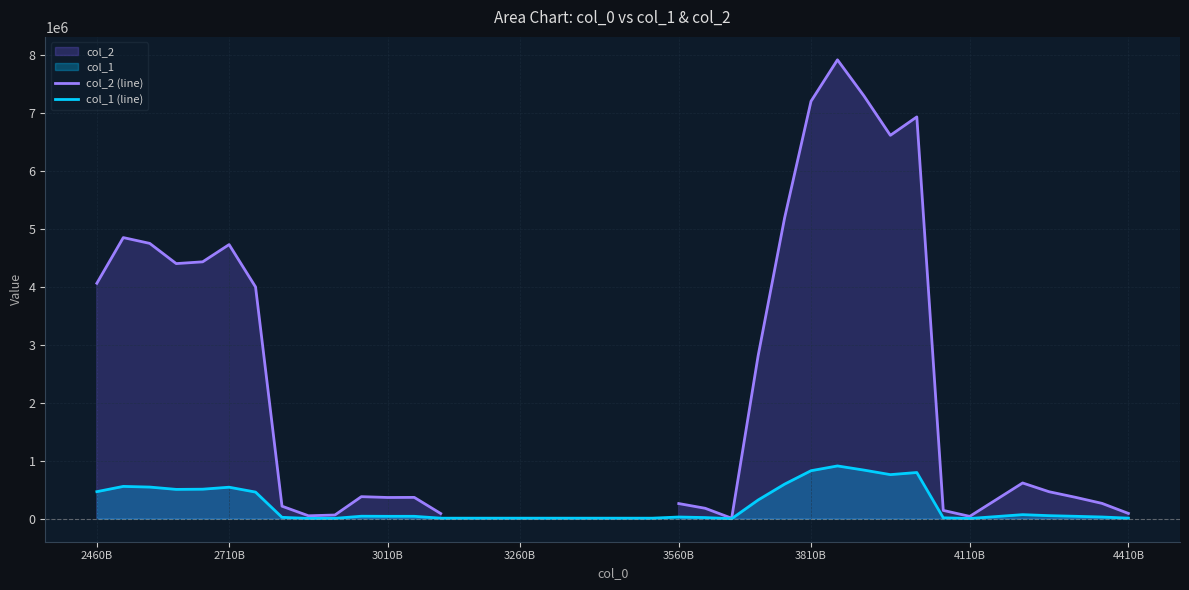

What position from the right is 18?

22